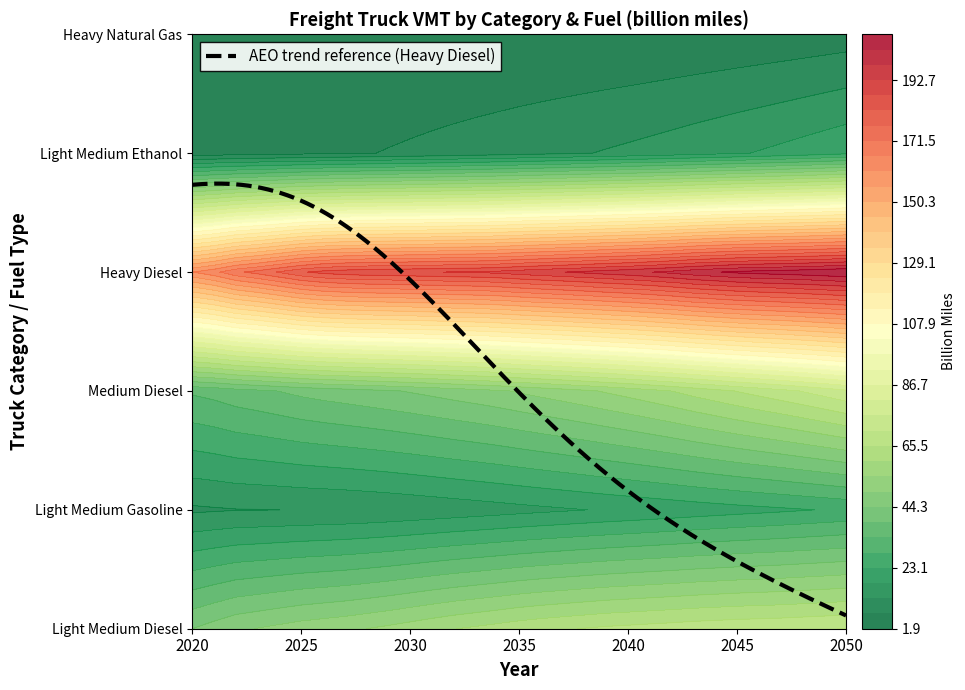

Reading right to left, list all the values displayed in this chart.

Light Medium Diesel: 30=71.0	29=70.5	28=70.2	27=69.8	26=69.5	25=69.3	24=68.9	23=68.5	22=67.9	21=67.4	20=66.9	19=66.5	18=65.7	17=65.0	16=64.3	15=63.3	14=62.2	13=61.1	12=60.1	11=58.8	10=57.4	9=56.1	8=54.9	7=53.8	6=53.0	5=52.2	4=51.0	3=49.8	2=48.6	1=46.5	0=44.3
Light Medium Gasoline: 30=23.9	29=23.3	28=22.8	27=22.3	26=21.8	25=21.3	24=20.8	23=20.3	22=19.7	21=19.2	20=18.7	19=18.2	18=17.7	17=17.2	16=16.7	15=16.2	14=15.7	13=15.2	12=14.8	11=14.3	10=13.9	9=13.5	8=13.2	7=12.9	6=12.7	5=12.6	4=12.5	3=12.4	2=12.3	1=12.0	0=11.7
Medium Diesel: 30=75.2	29=73.1	28=71.1	27=69.2	26=67.5	25=65.7	24=63.9	23=62.1	22=60.3	21=58.6	20=57.0	19=55.5	18=54.0	17=52.7	16=51.4	15=50.1	14=48.9	13=47.8	12=46.8	11=45.7	10=44.7	9=43.8	8=42.9	7=42.1	6=41.3	5=40.3	4=39.1	3=38.0	2=37.0	1=35.5	0=34.5
Heavy Diesel: 30=208.6	29=207.5	28=206.6	27=205.9	26=205.2	25=204.3	24=202.9	23=201.5	22=199.5	21=197.8	20=196.3	19=195.1	18=193.8	17=192.5	16=191.4	15=190.2	14=188.8	13=188.0	12=187.7	11=187.1	10=186.6	9=186.2	8=185.9	7=185.1	6=183.8	5=181.4	4=177.4	3=173.5	2=170.3	1=164.7	0=160.7
Light Medium Ethanol: 30=22.0	29=21.0	28=20.0	27=19.0	26=18.1	25=17.3	24=16.5	23=15.7	22=14.9	21=14.2	20=13.5	19=12.9	18=12.3	17=11.7	16=11.1	15=10.6	14=10.0	13=9.5	12=8.9	11=8.4	10=7.9	9=7.5	8=7.0	7=6.6	6=6.3	5=5.9	4=5.6	3=5.3	2=5.0	1=4.5	0=4.1
Heavy Natural Gas: 30=4.6	29=4.3	28=4.0	27=3.7	26=3.4	25=3.2	24=3.0	23=2.8	22=2.6	21=2.5	20=2.4	19=2.3	18=2.2	17=2.1	16=2.0	15=2.0	14=1.9	13=1.9	12=1.9	11=1.9	10=1.9	9=2.0	8=2.0	7=2.0	6=2.1	5=2.1	4=2.1	3=2.1	2=2.1	1=2.0	0=1.9